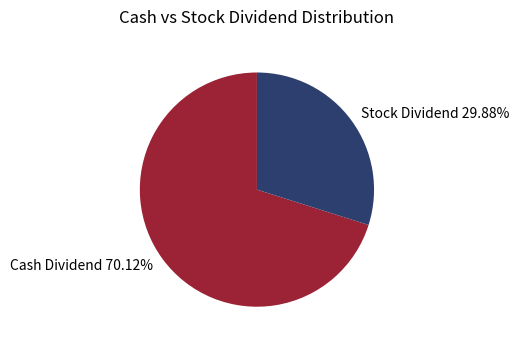

Combined, do Cash Dividend 70.12% and Stock Dividend 29.88% account for over 50%?

Yes